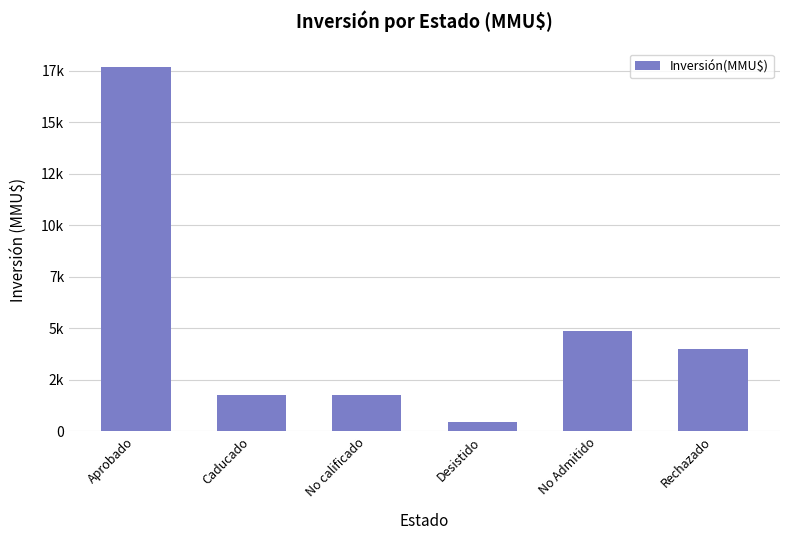

Are the bars horizontal?

No